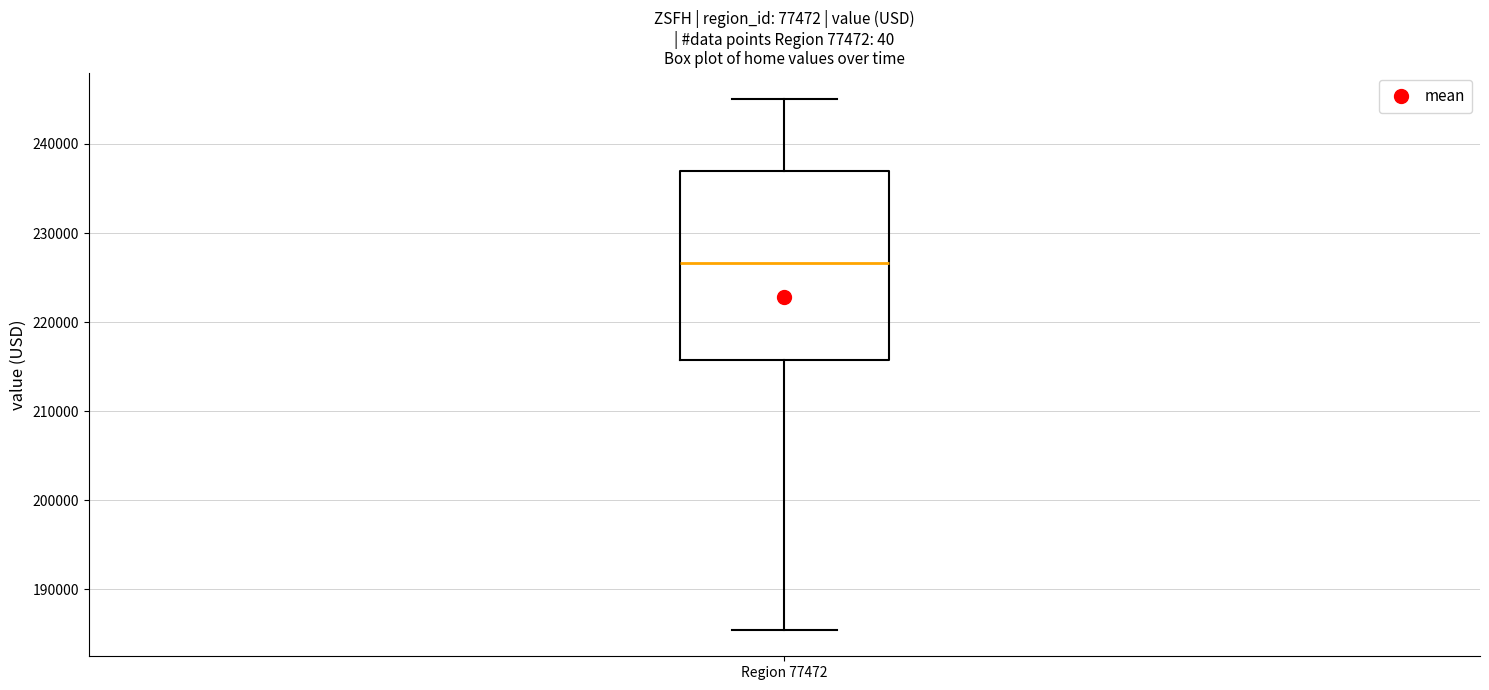

Read this box plot against the y-axis: the position of the median line, the range covered by the box, and the ends of both whiskers. The values are not printed on the chart, so give them approximately, as read against the axis.

median 227000, box 216000 to 237000, whiskers 185000 to 245000